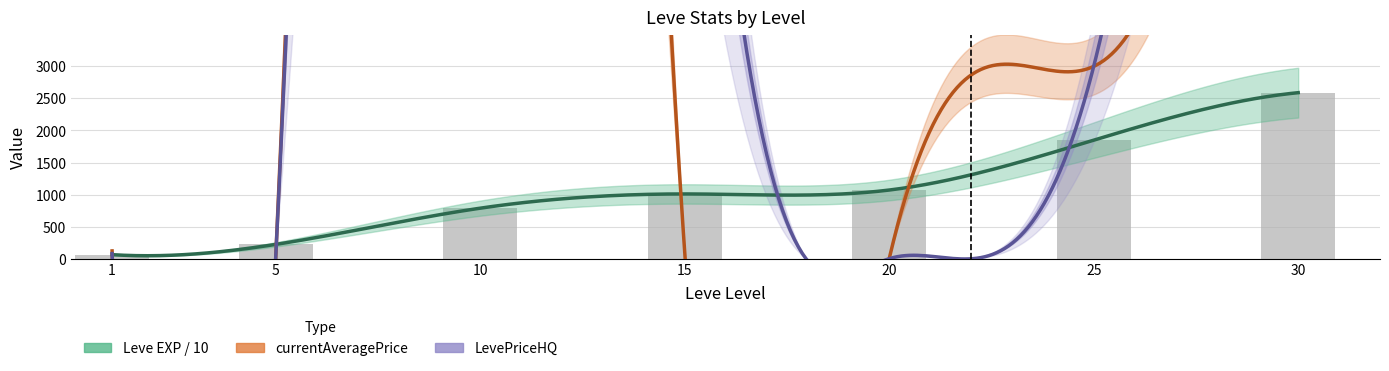

At which label does currentAveragePrice first exceed 121?

1